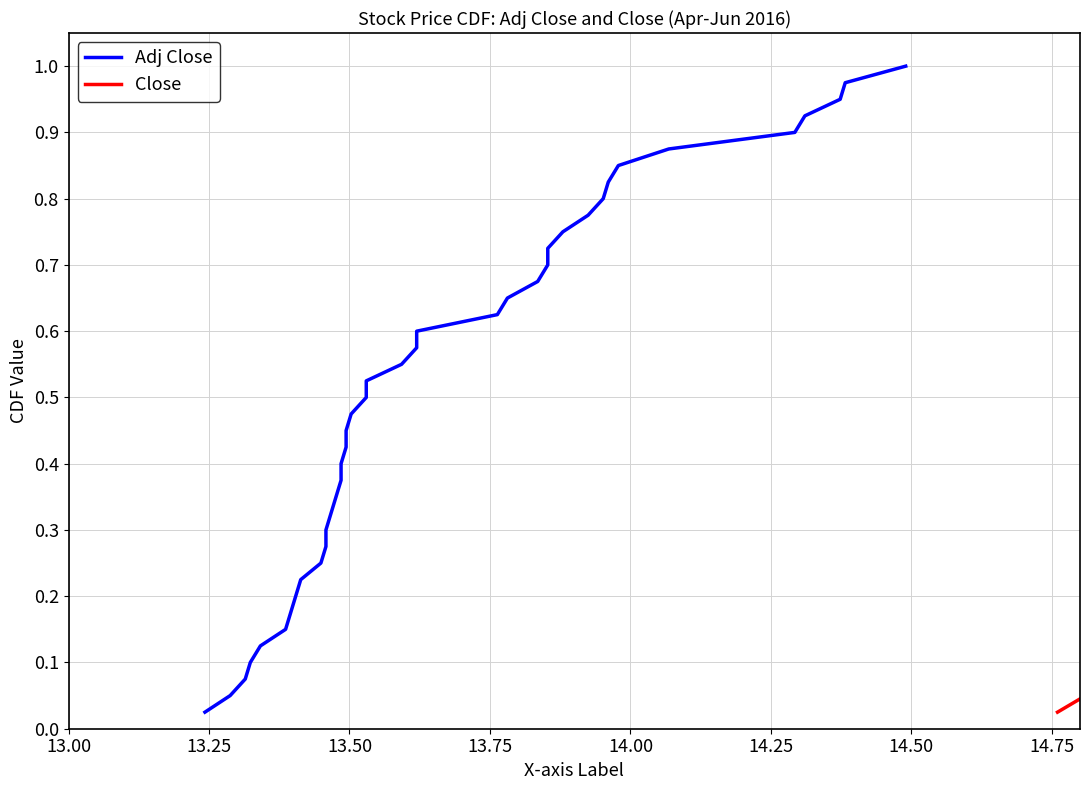

Does the chart display data point markers on the line(s)?

No